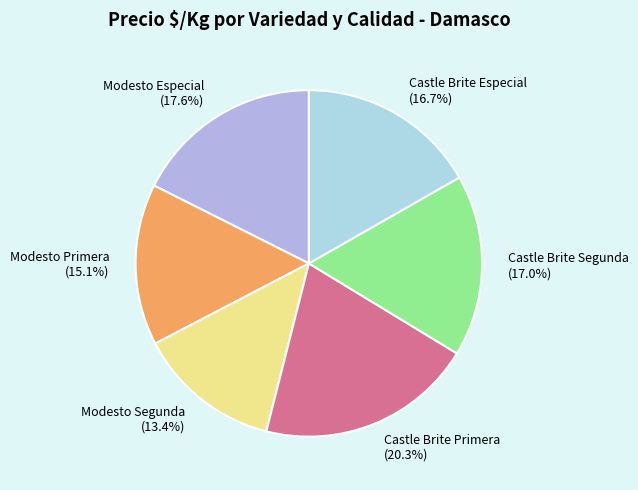

Which has a higher value, Modesto Especial or Modesto Primera?

Modesto Especial